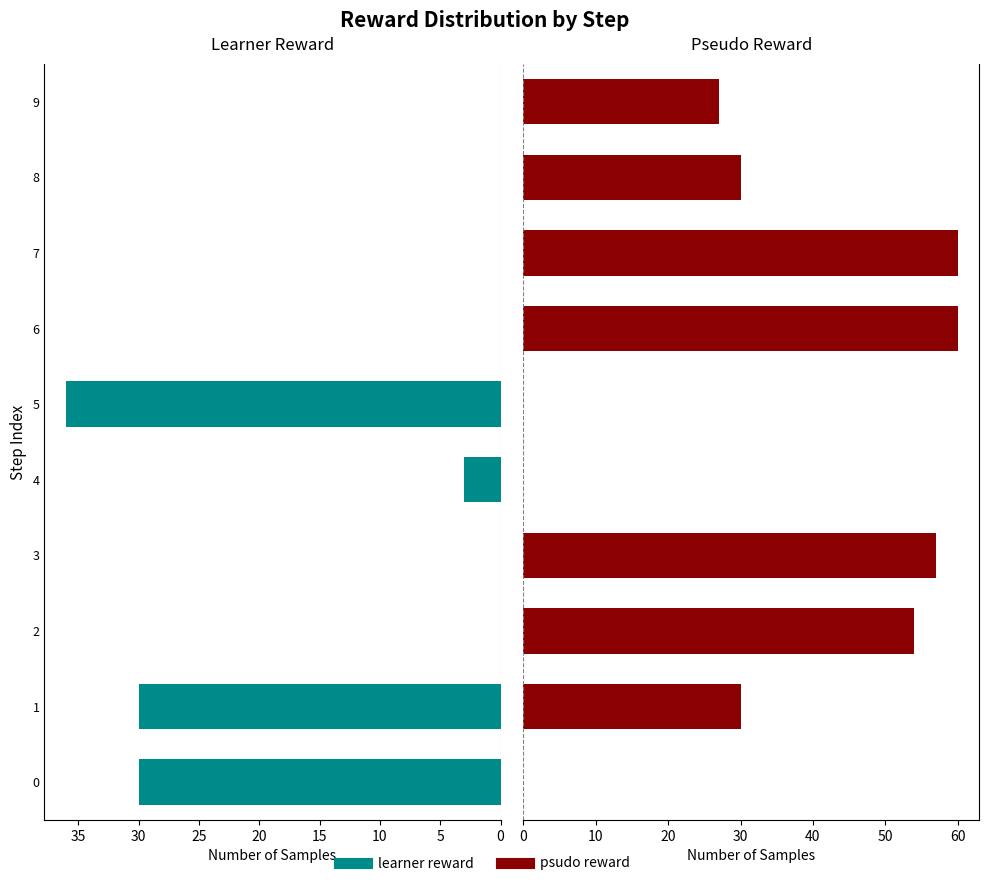

What is the difference between the maximum and minimum values in the learner reward series?

36